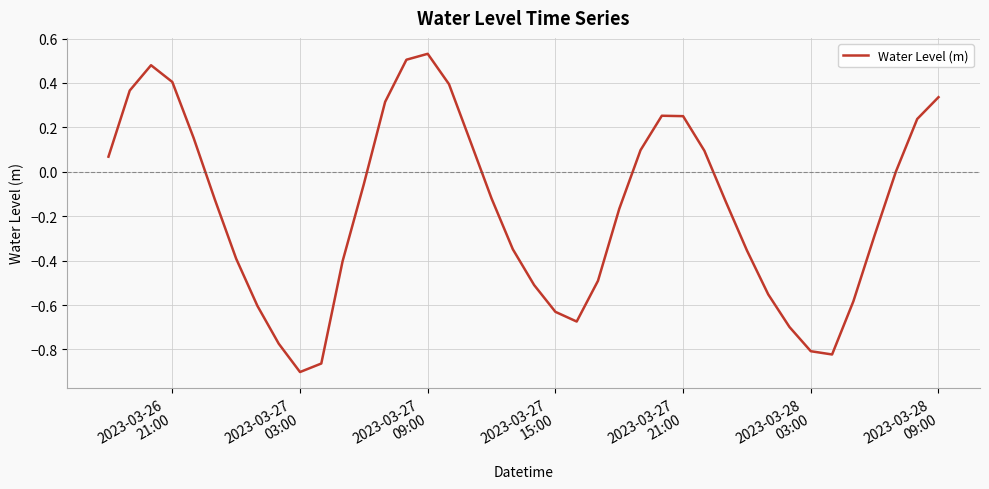

What is the difference between the maximum and minimum values?

1.4